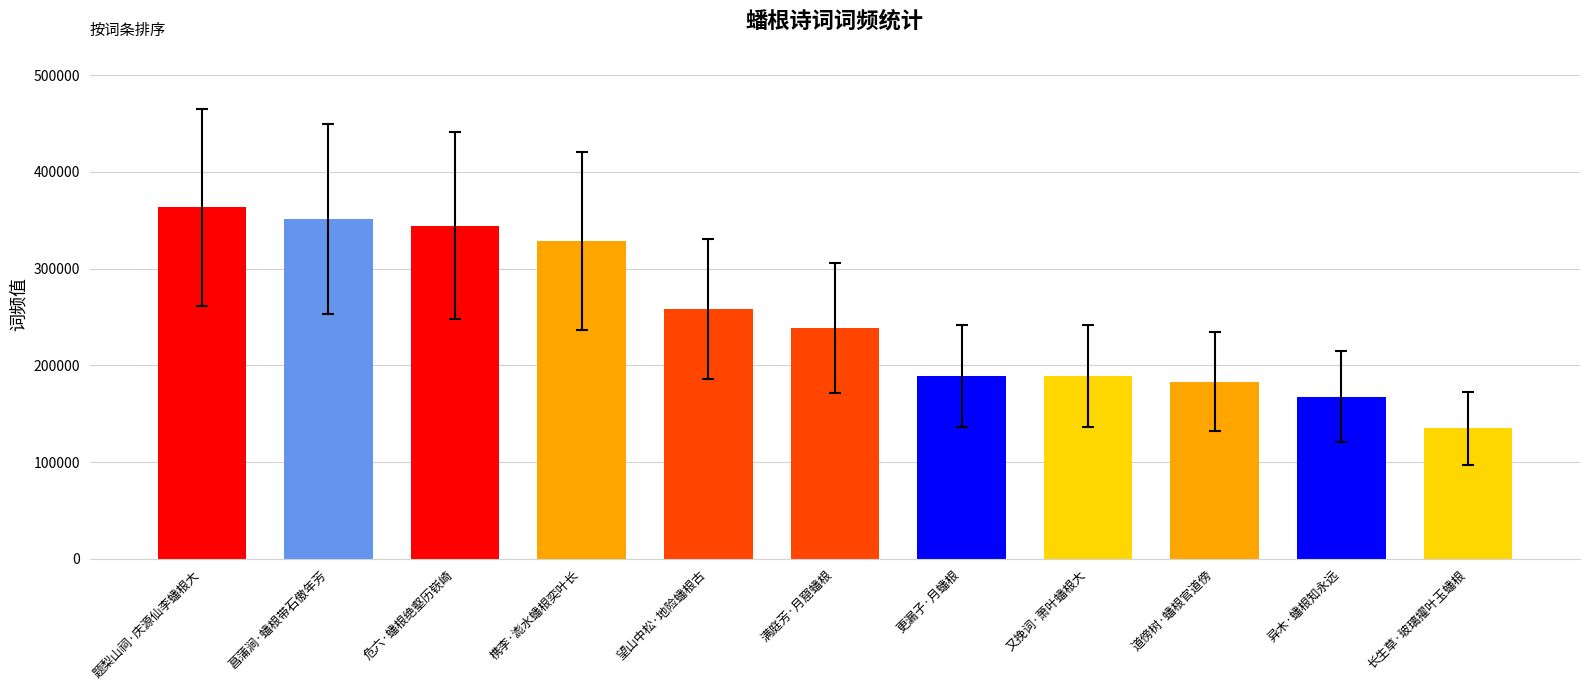

What is the difference between the second highest and minimum values?

216618